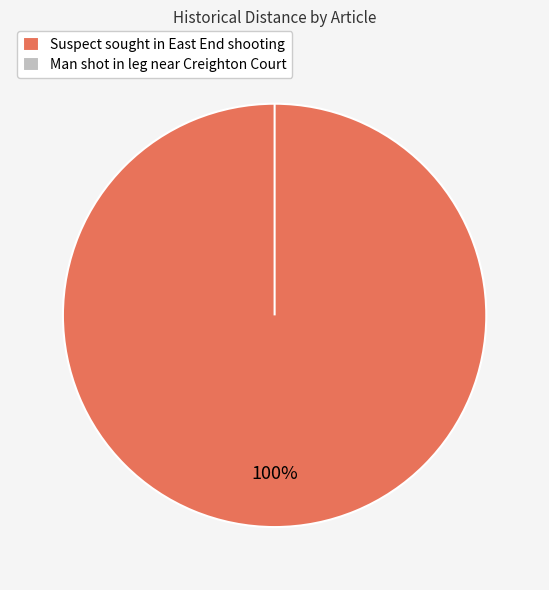

Which has a higher value, Suspect sought in East End shooting or Man shot in leg near Creighton Court?

Suspect sought in East End shooting